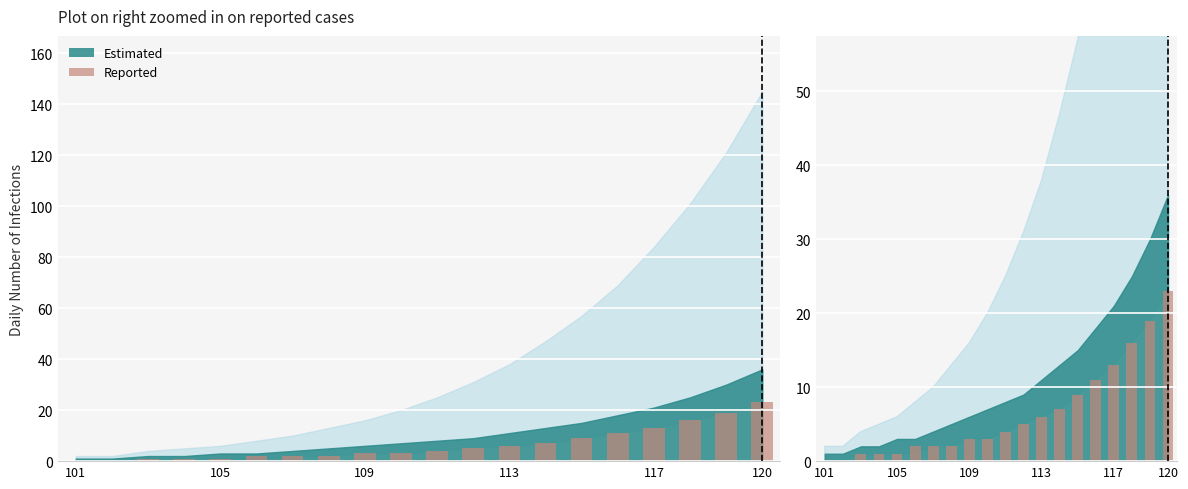

Reading right to left, list all the values displayed in this chart.

23	19	16	13	11	9	7	6	5	4	3	3	2	2	2	1	1	1	0	0